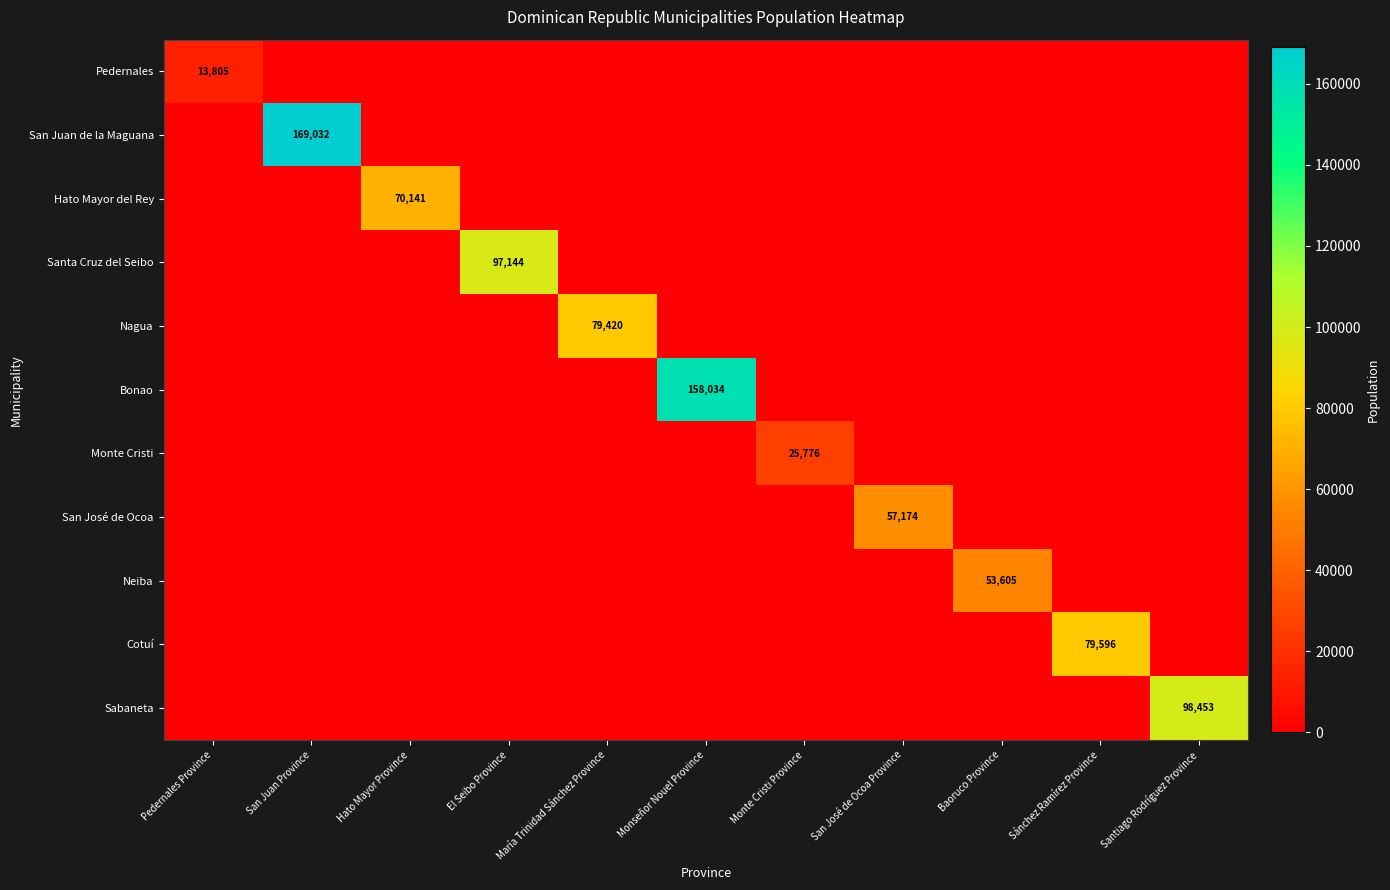

What is the total value across all series at María Trinidad Sánchez Province?

79420